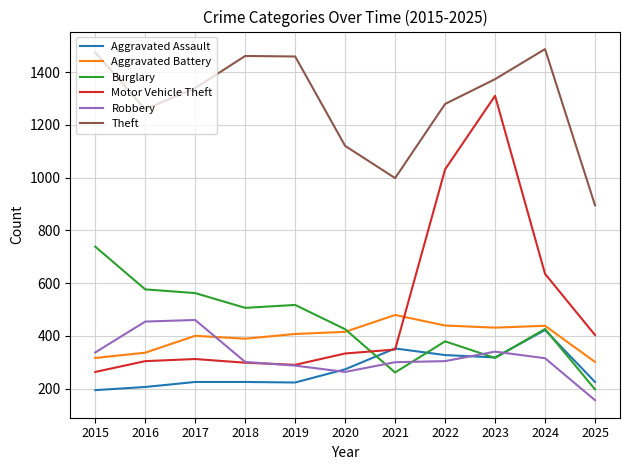

True or false: Theft and Burglary intersect in this chart.

False